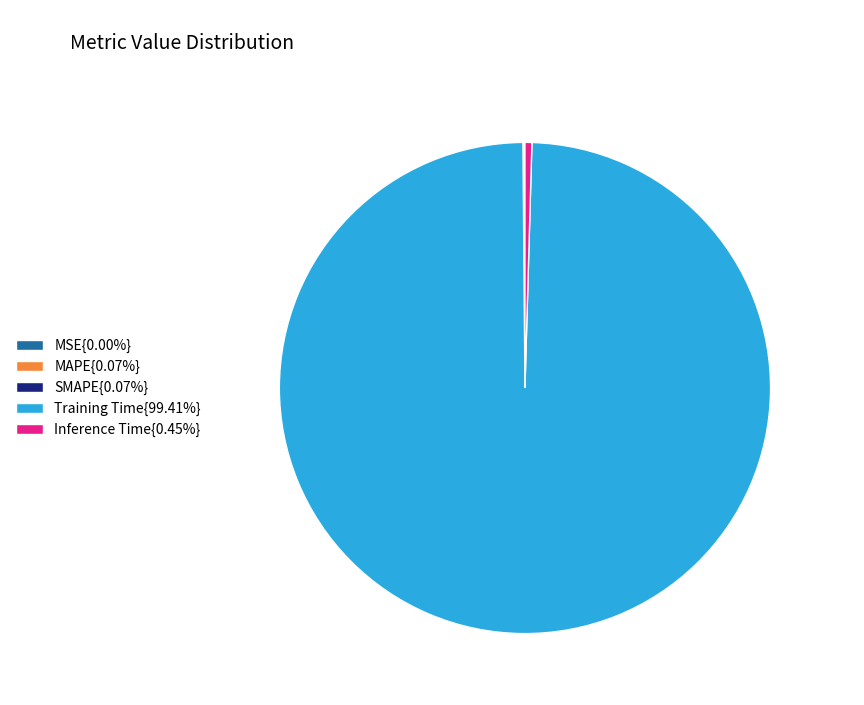

Is there a majority slice in this chart?

Yes